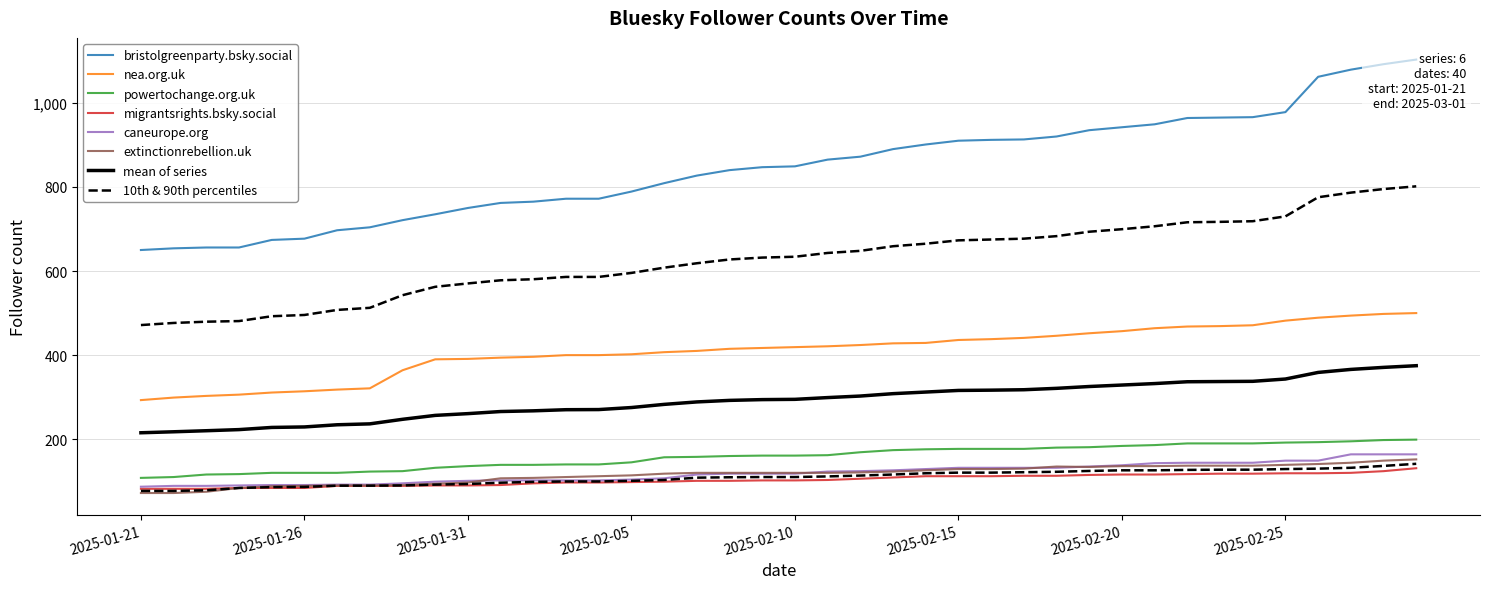

What are all the series names shown in the legend?

bristolgreenparty.bsky.social, nea.org.uk, powertochange.org.uk, migrantsrights.bsky.social, caneurope.org, extinctionrebellion.uk